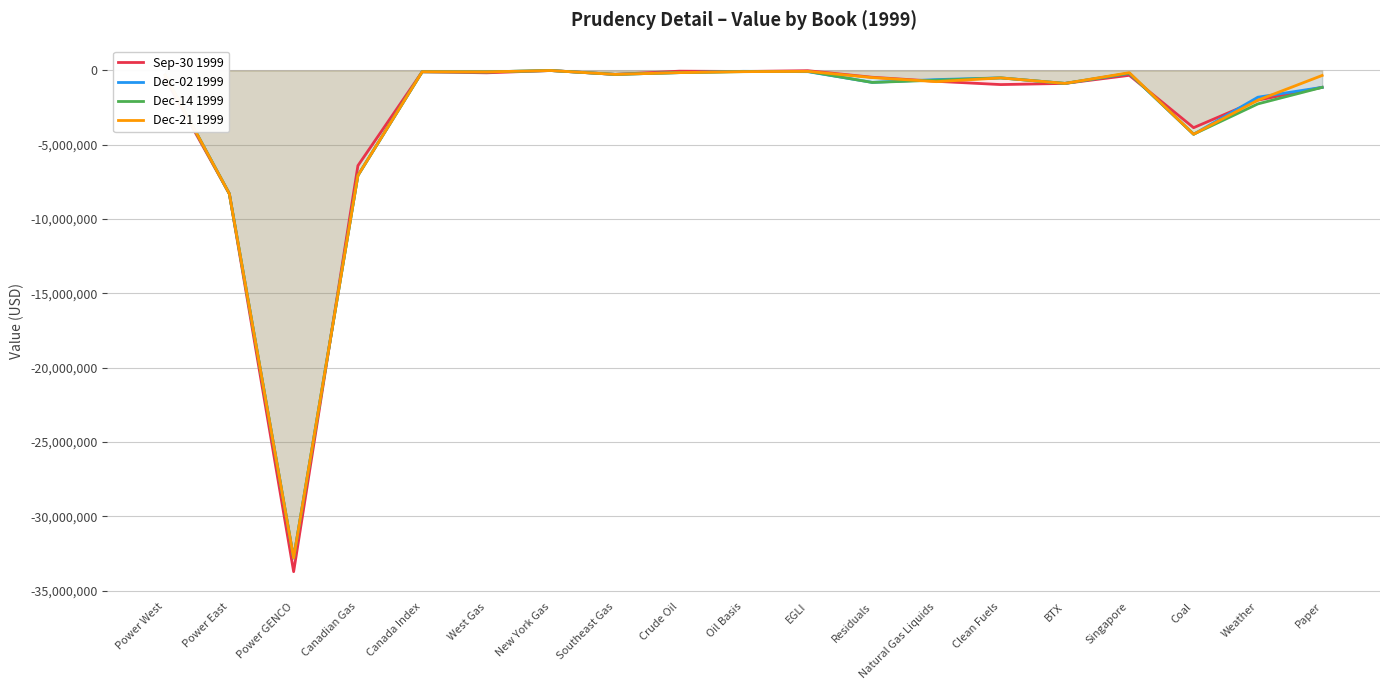

At which label is Dec-21 1999 closest to -16403611?

Power East